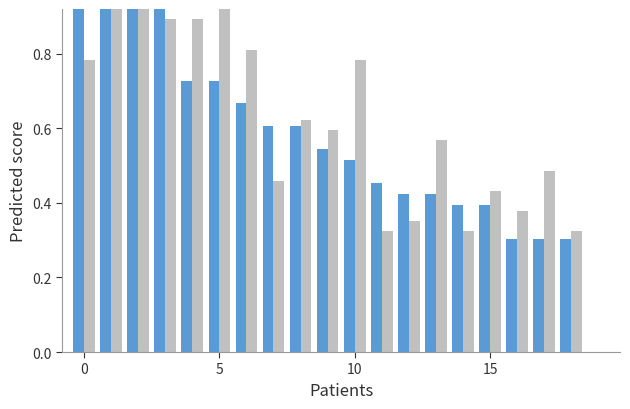

Is it true that SO equals 0.2 at 8?

False